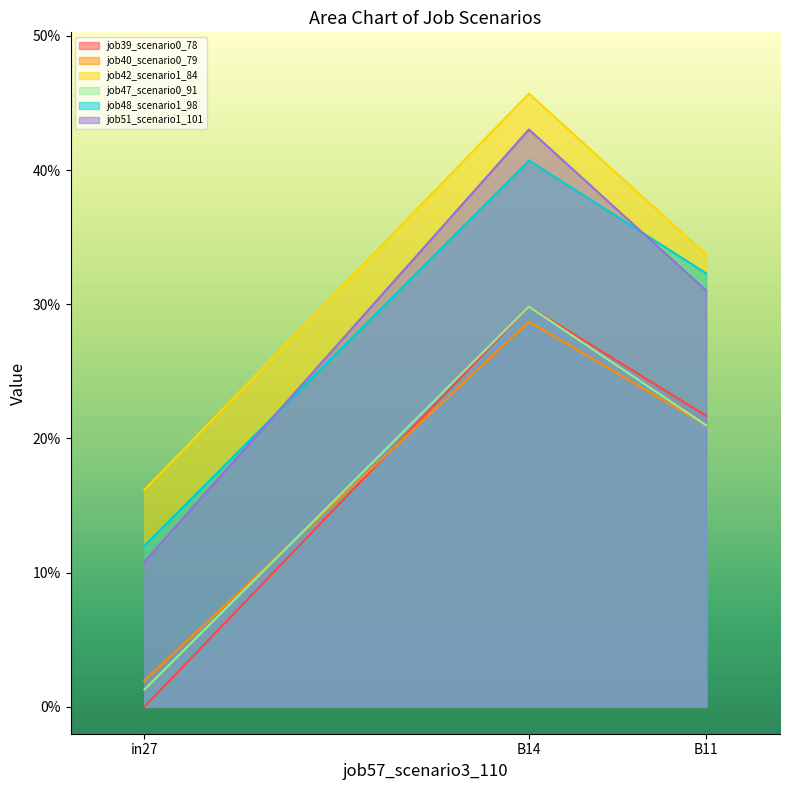

The value of job39_scenario0_78 at B11 is 0.2. True or false?

True